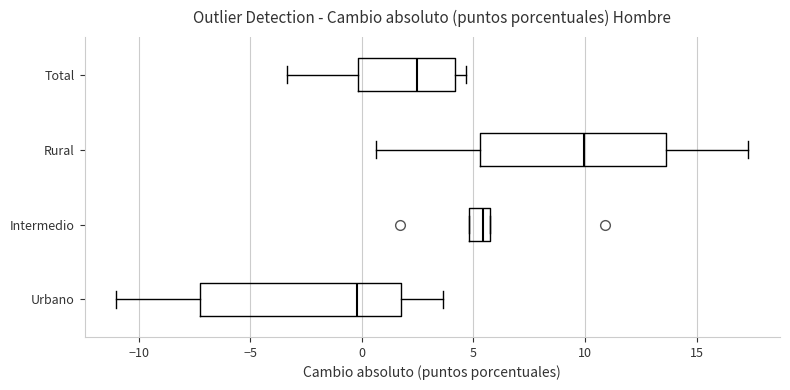

Which box's median line is the furthest to the left?

Urbano